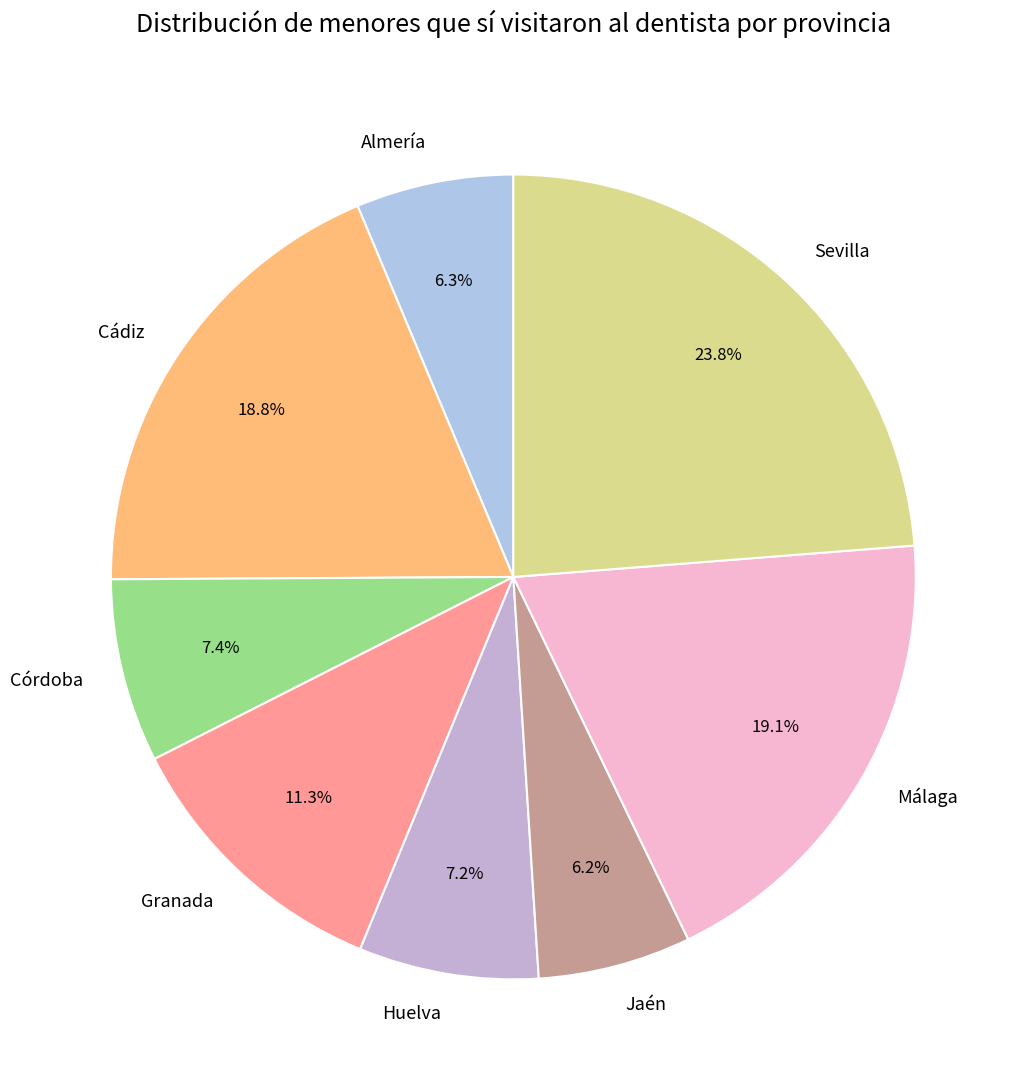

How many segments does this pie chart have?

8